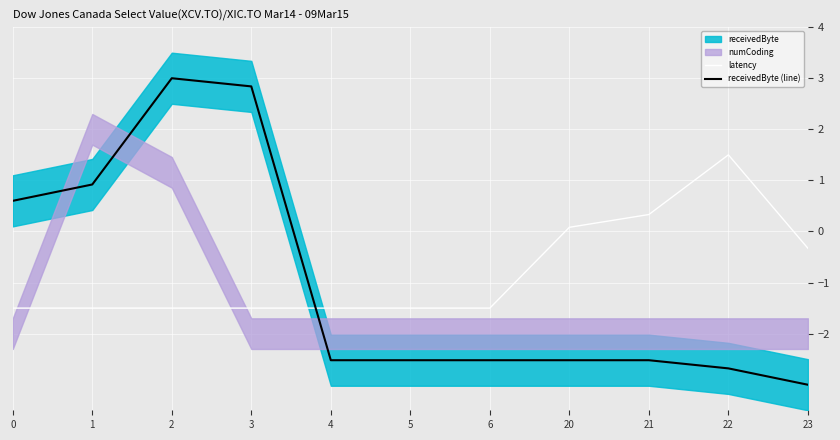

Reading left to right, extract all data points from this chart.

latency: -1.5	-1.5	-1.5	-1.5	-1.5	-1.5	-1.5	0.1	0.3	1.5	-0.3
receivedByte (line): 0.6	0.9	3.0	2.8	-2.5	-2.5	-2.5	-2.5	-2.5	-2.7	-3.0